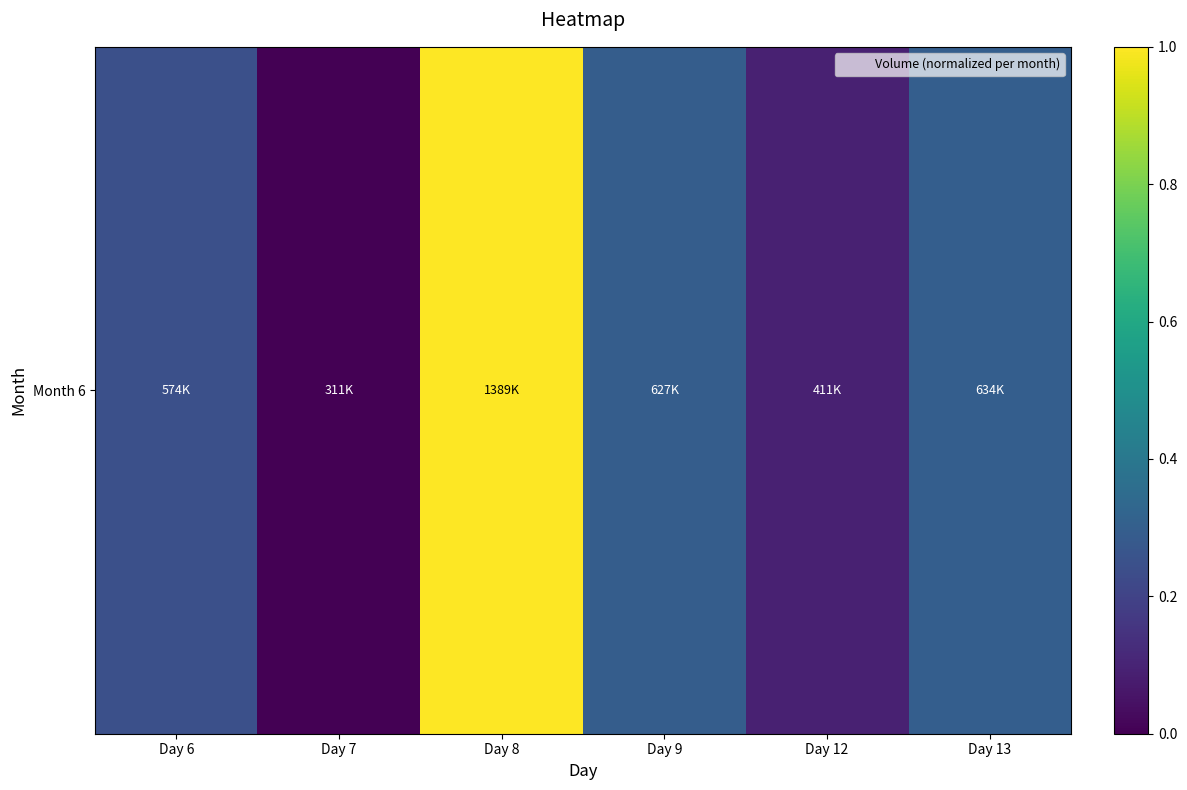

Which category has the lowest value across all series?

Day 7